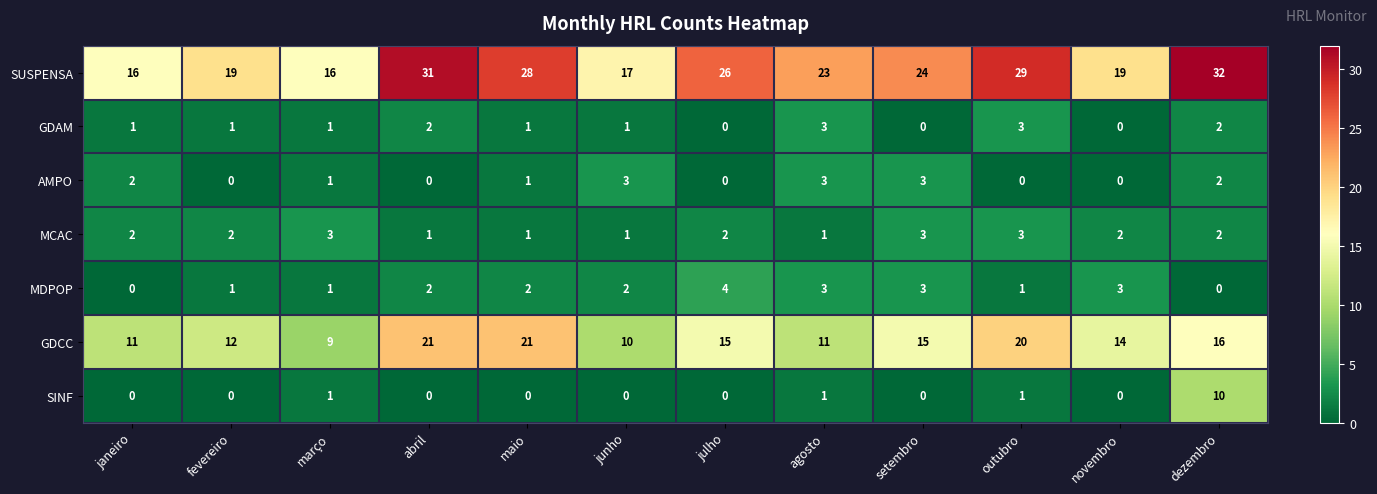

Count the number of data series in this chart.

7